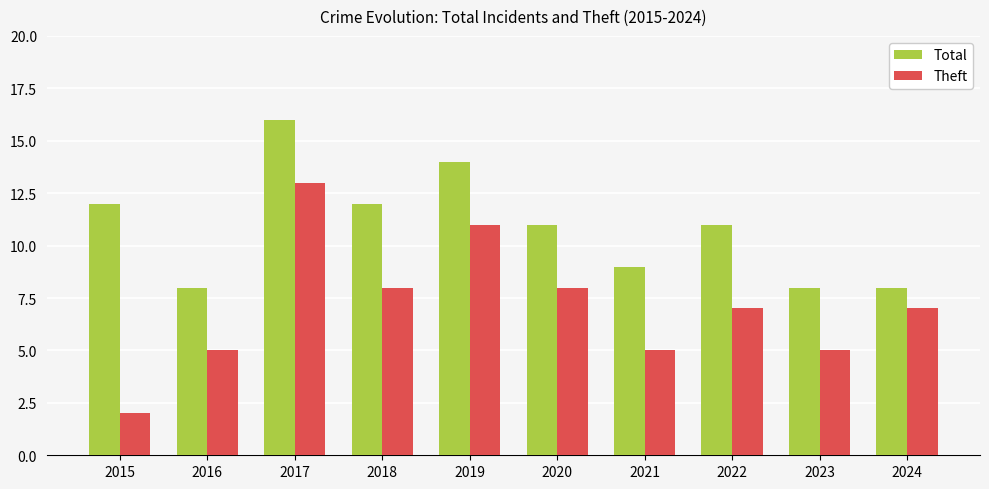

What is the spread (max minus min) of values at 2021?

4